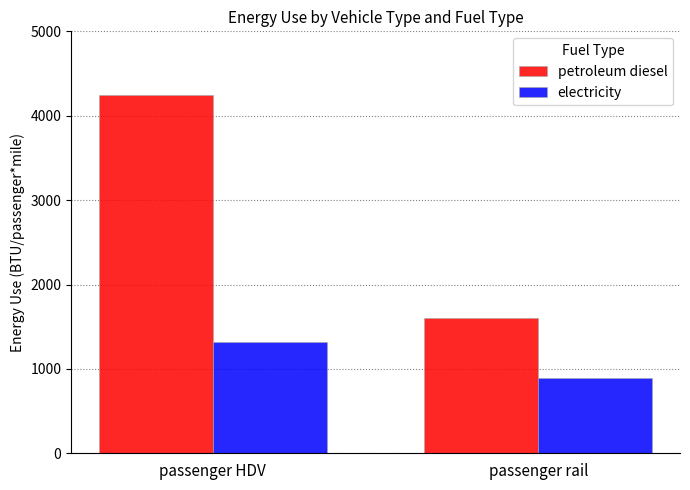

At passenger rail, list the series in order from largest to smallest.

petroleum diesel, electricity